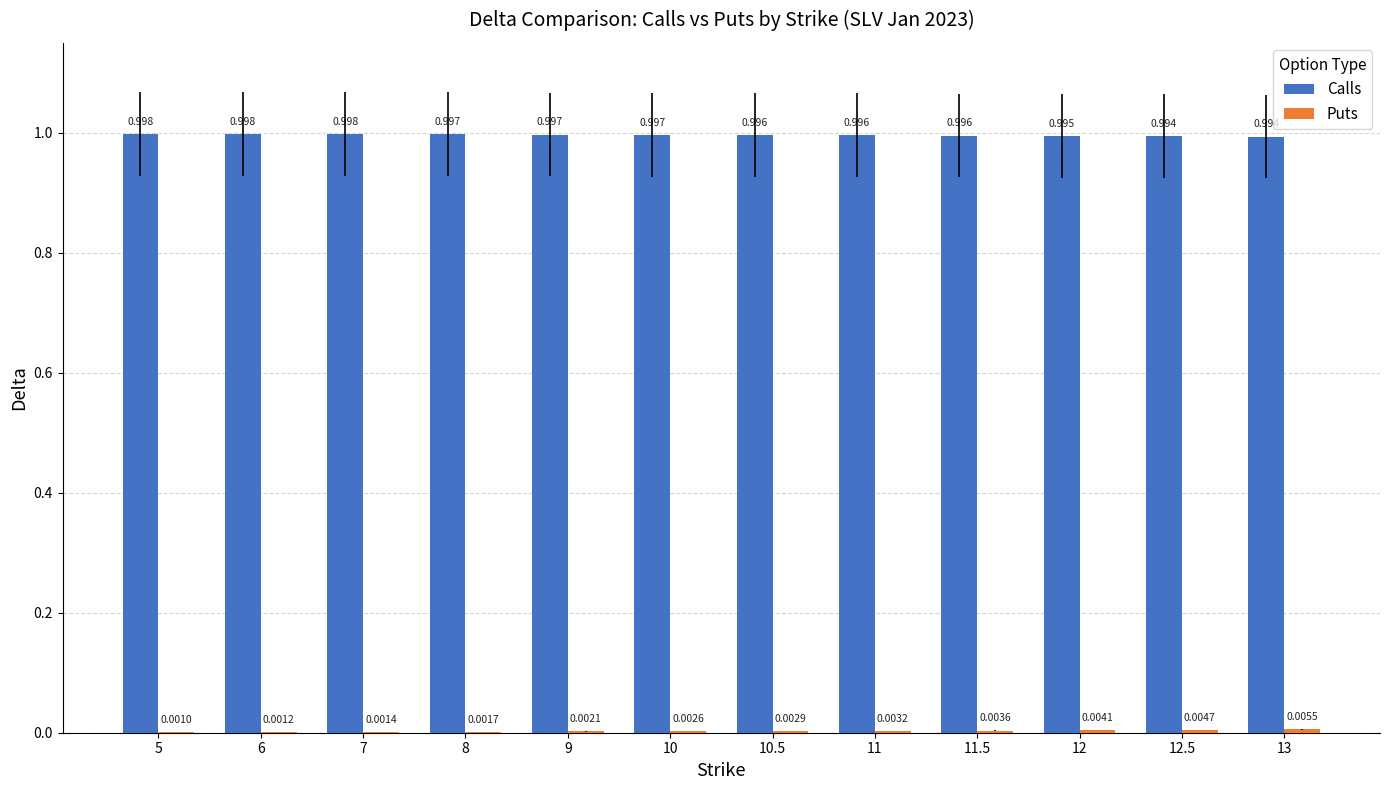

Between 10.5 and 12, which series saw the biggest shift?

Calls